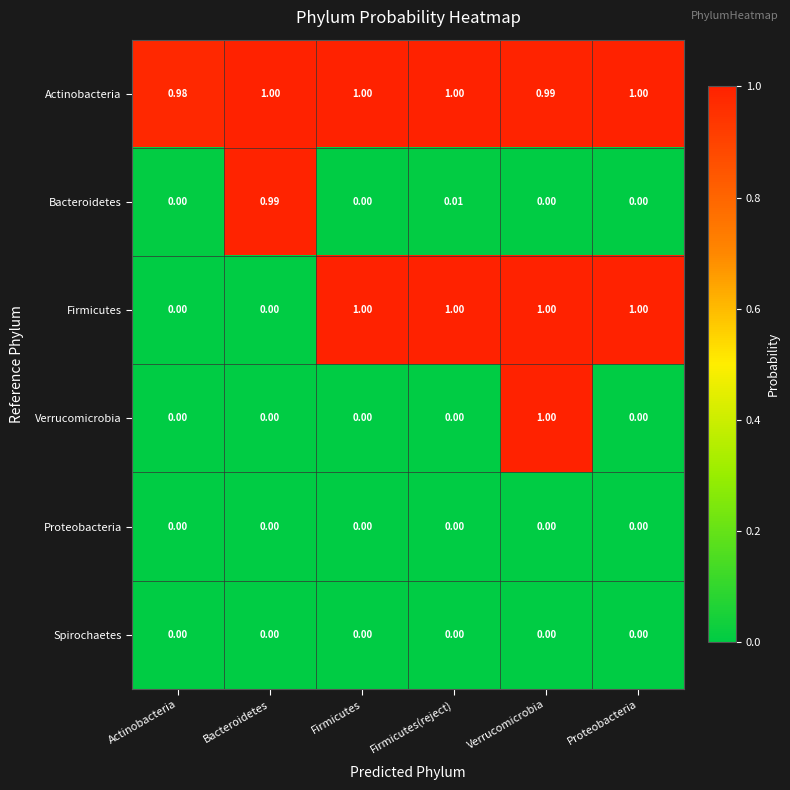

What is the spread (max minus min) of values at Actinobacteria?

1.0